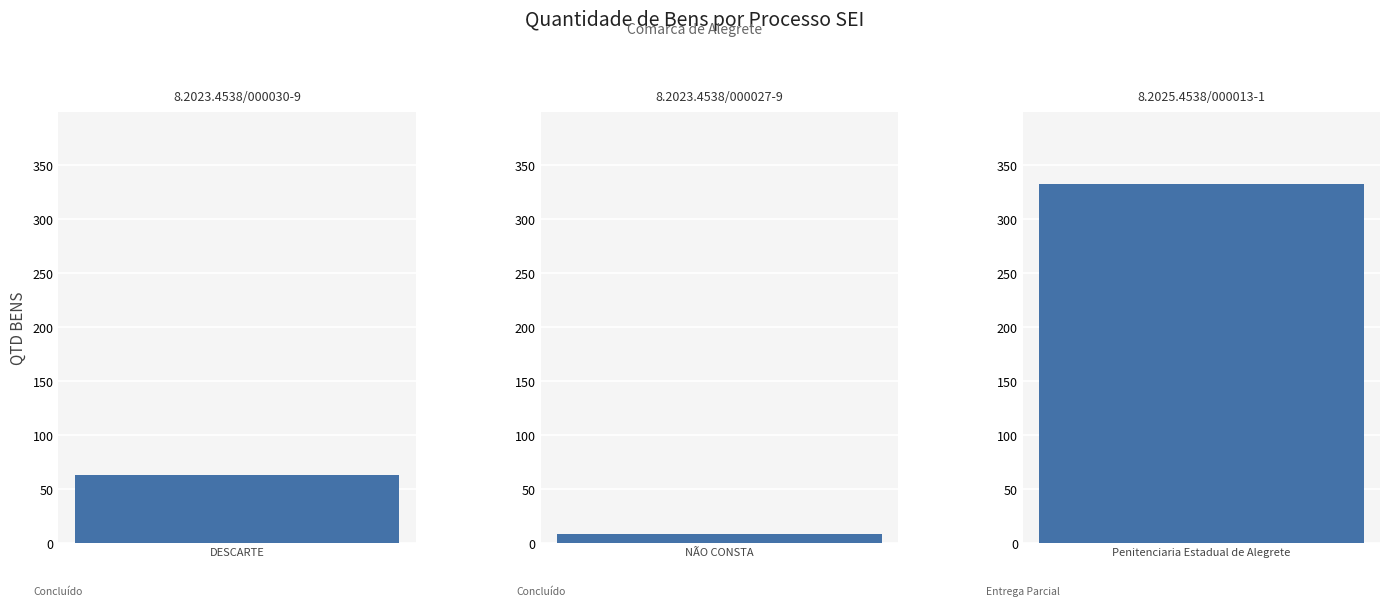

At which label does the data first exceed 63?

8.2025.4538/000013-1